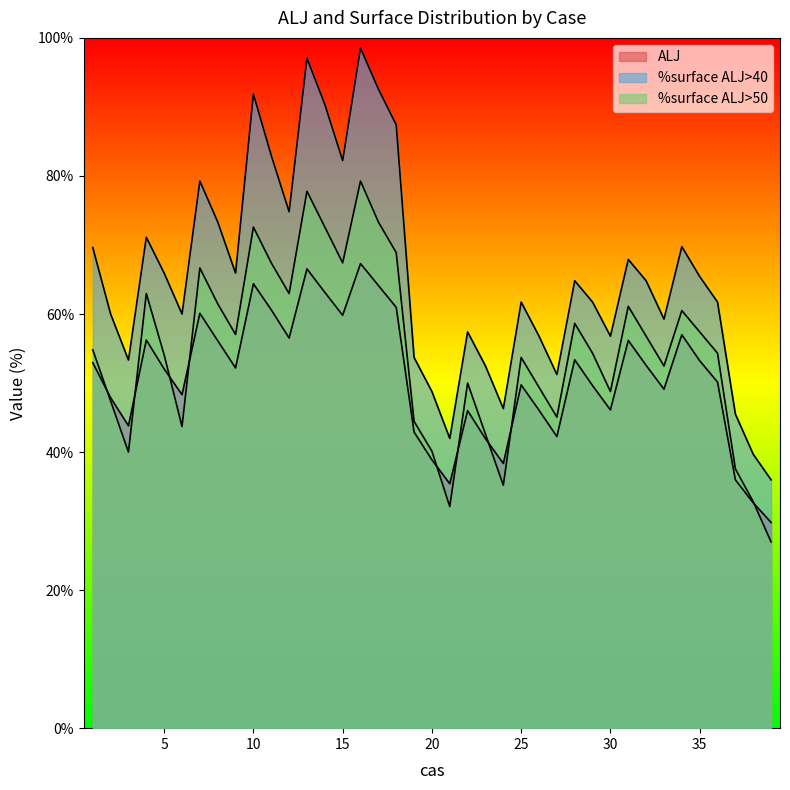

Which series has the widest spread of values?

%surface ALJ>40